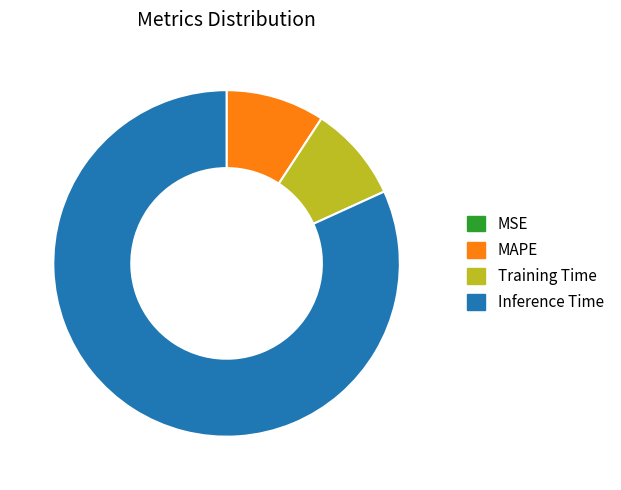

Combined, do Inference Time and Training Time account for over 50%?

Yes